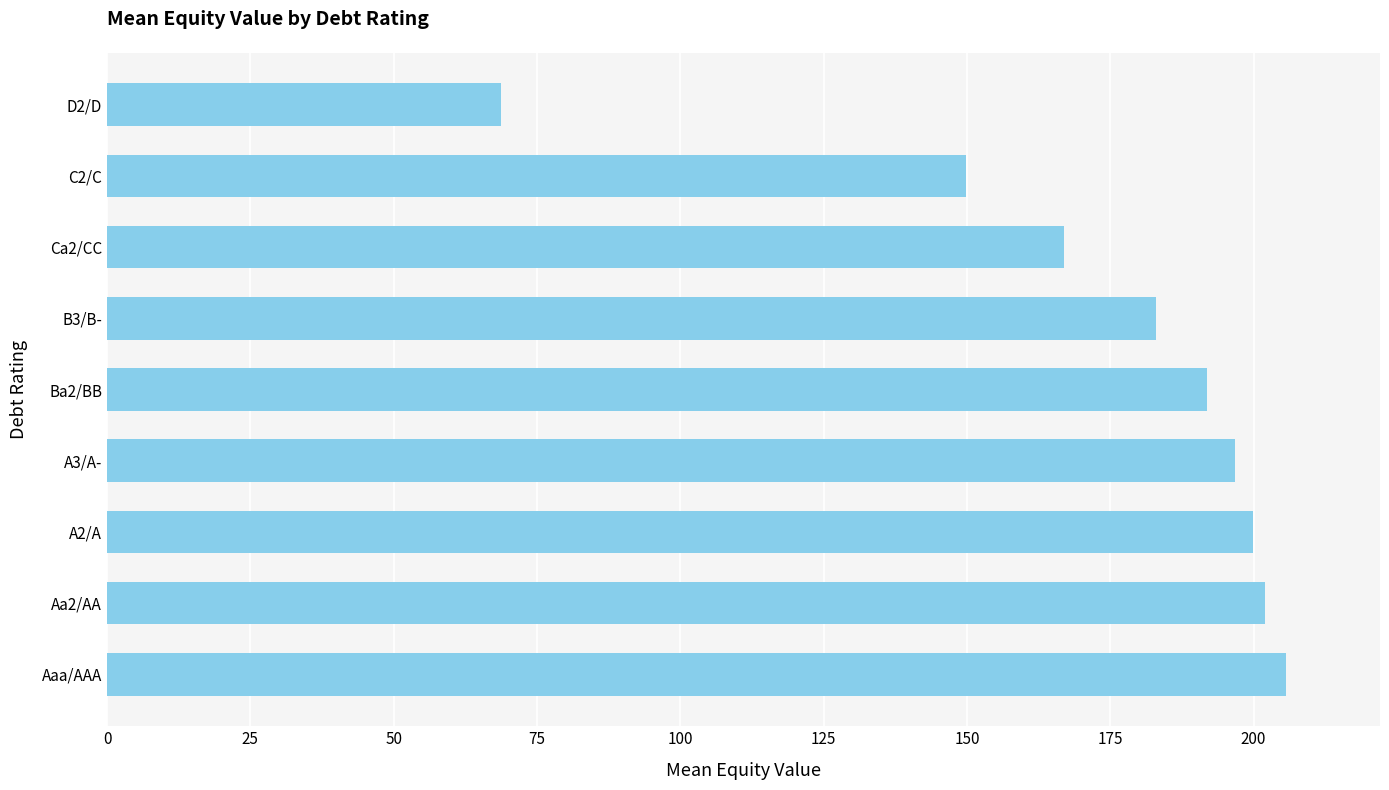

Is it true that the value at A3/A- is 318.7?

False